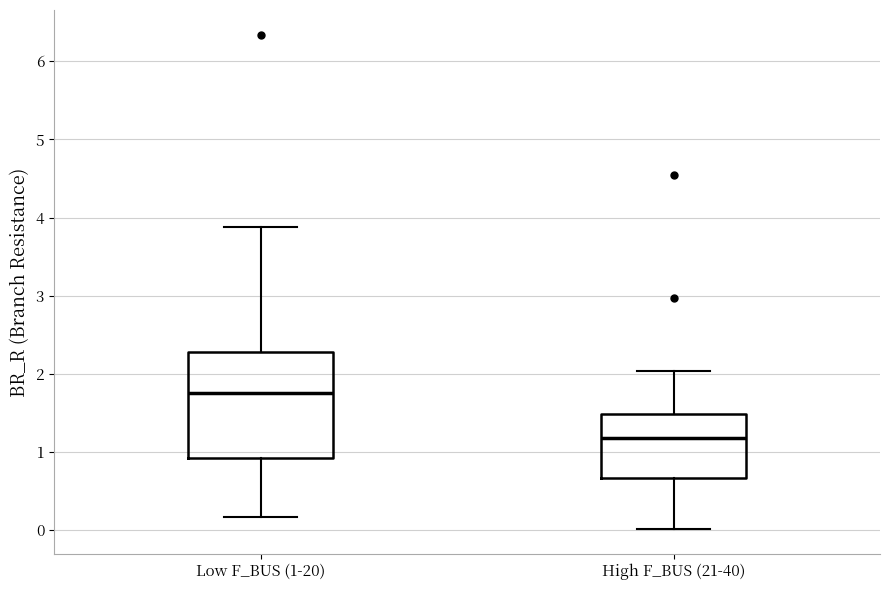

Reading left to right, read every box against the y-axis: the position of its median line, the range the box covers, and the ends of its whiskers. The values are not printed on the chart, so give them approximately, as read against the axis.

Low F_BUS (1-20): median 1.8, box 0.9 to 2.3, whiskers 0.2 to 3.9
High F_BUS (21-40): median 1.2, box 0.7 to 1.5, whiskers 0.0 to 2.0